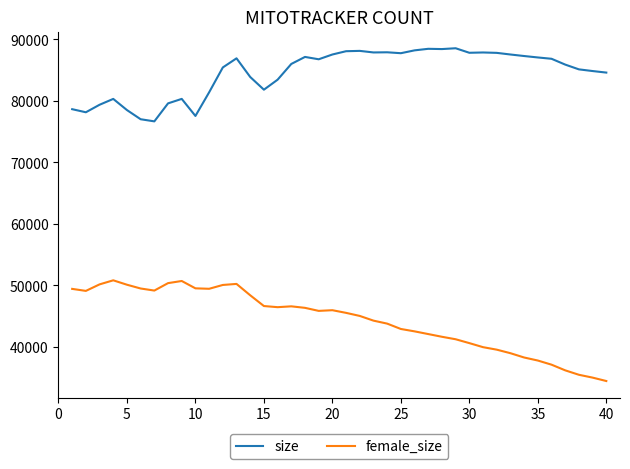

True or false: size has more than 1 points higher than both neighbors.

True